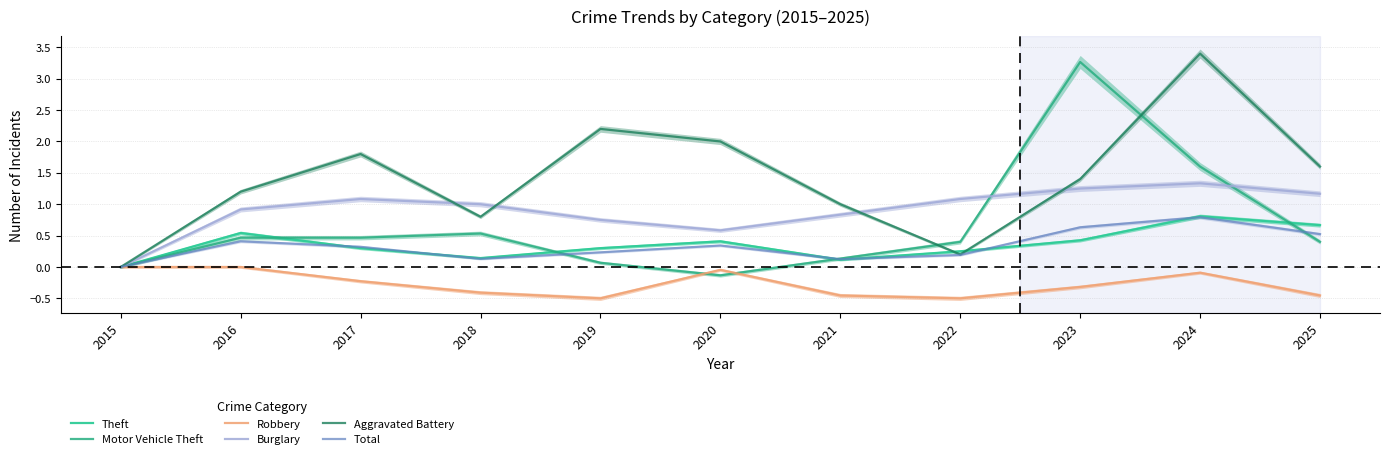

True or false: Theft has more than 0 interior local peaks.

True